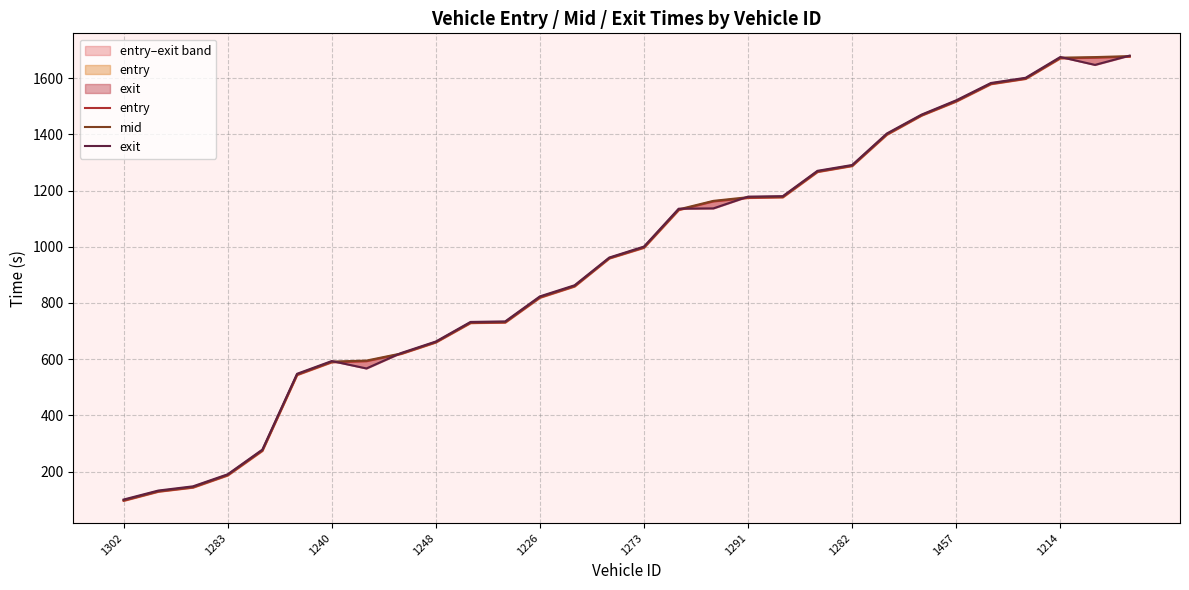

What are all the series names shown in the legend?

entry, mid, exit